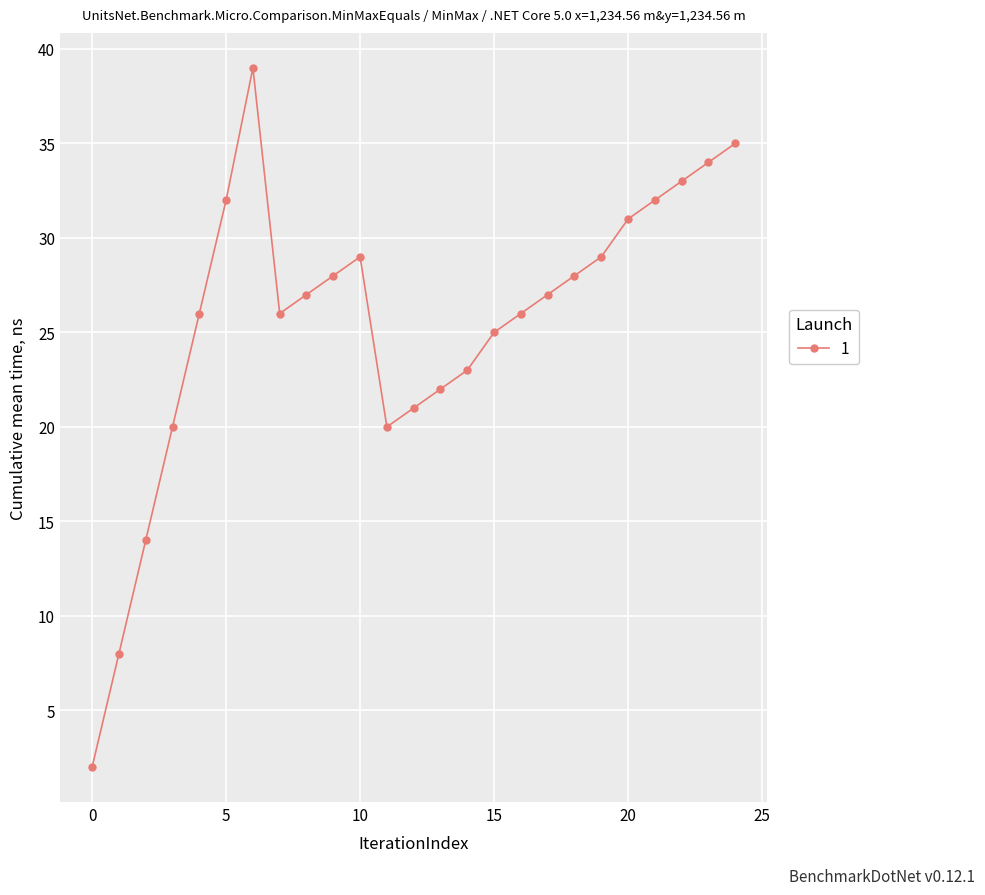

What is the greatest value displayed?

39